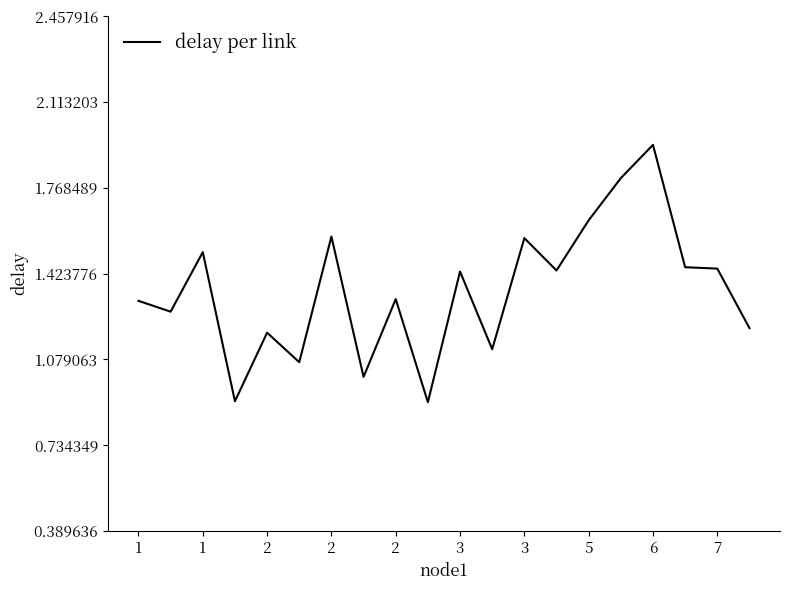

What is the difference between the maximum and minimum values?

1.0